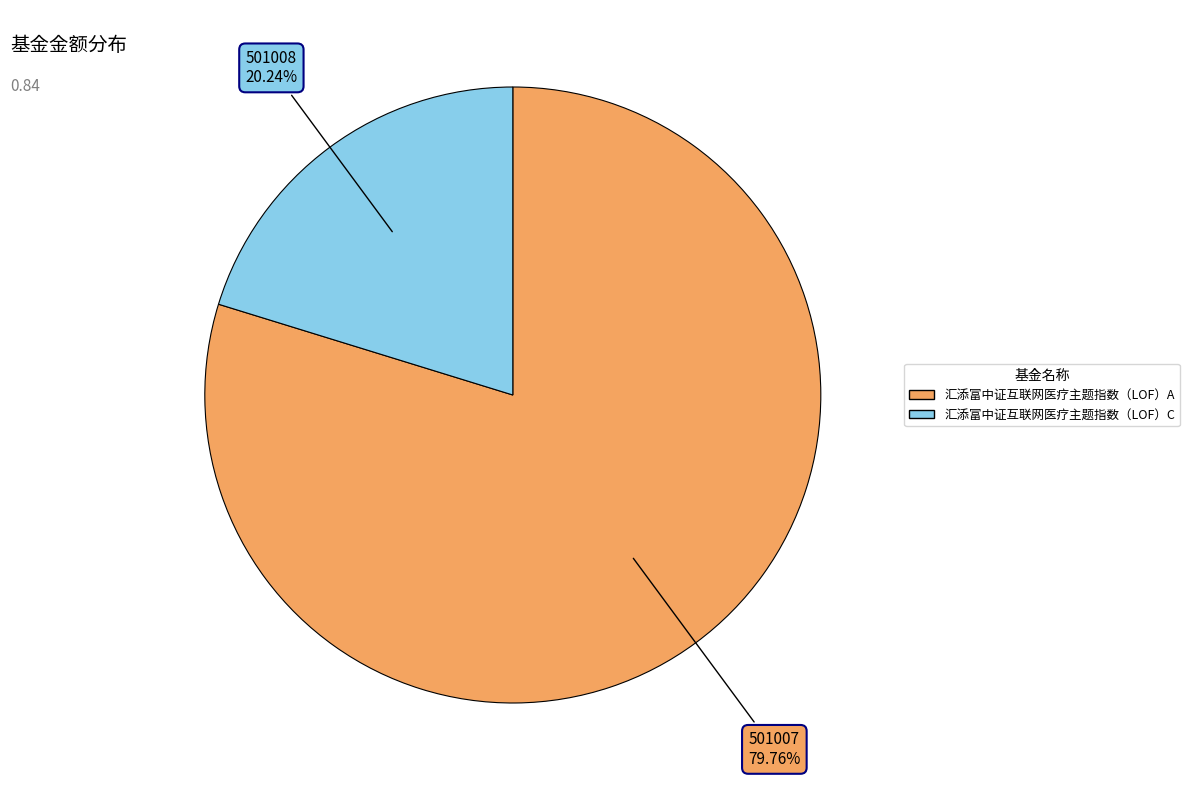

Rank the categories by value from highest to lowest.

汇添富中证互联网医疗主题指数（LOF）A, 汇添富中证互联网医疗主题指数（LOF）C